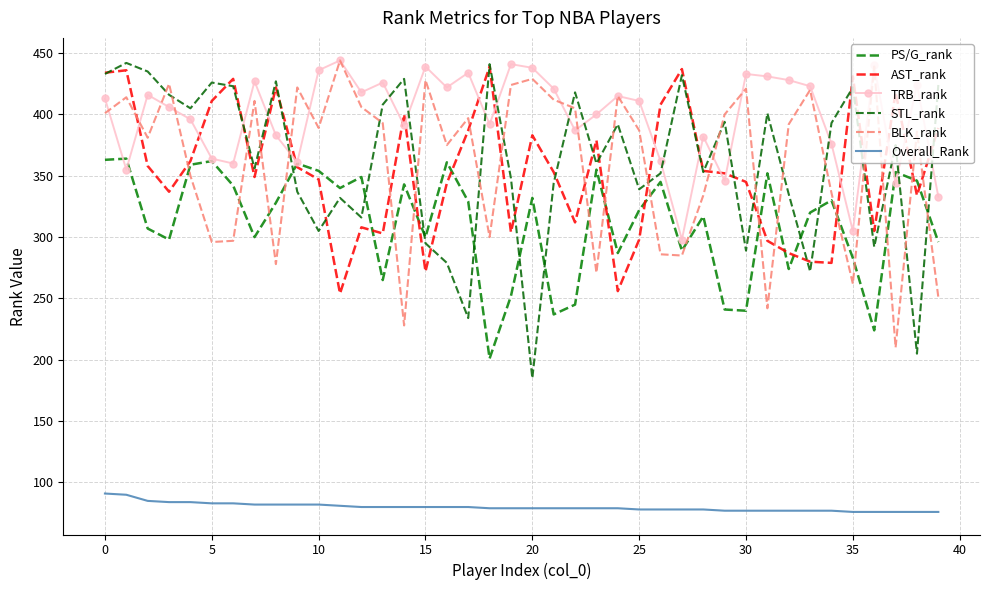

How many lines are shown in the chart?

6